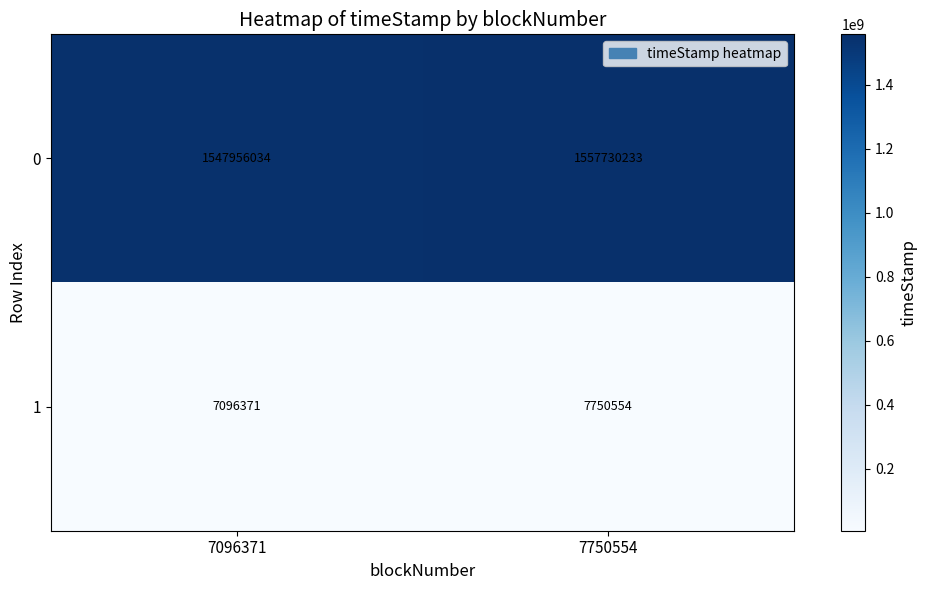

Between 7096371 and 7750554, which series saw the biggest shift?

0